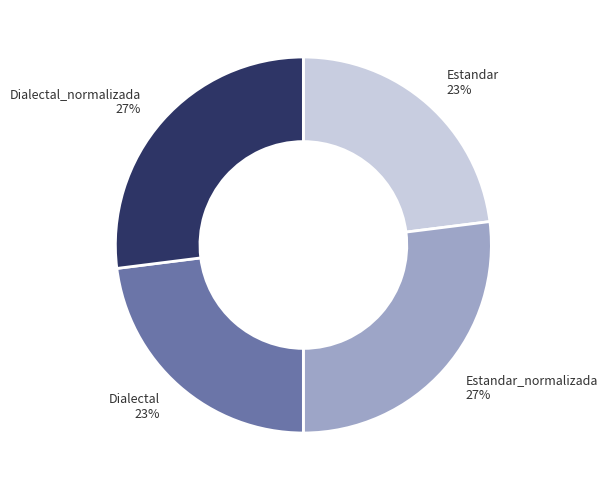

To the nearest percent, what portion does Dialectal 23% represent?

23%